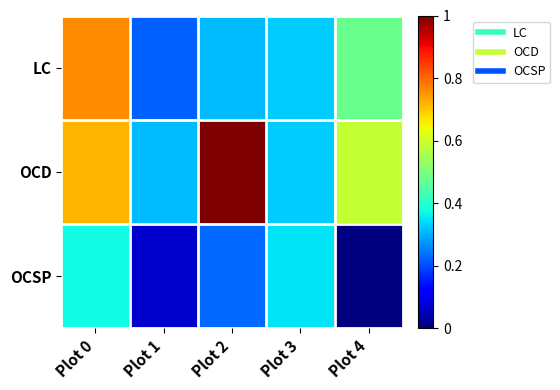

How many categories are shown in the chart?

5